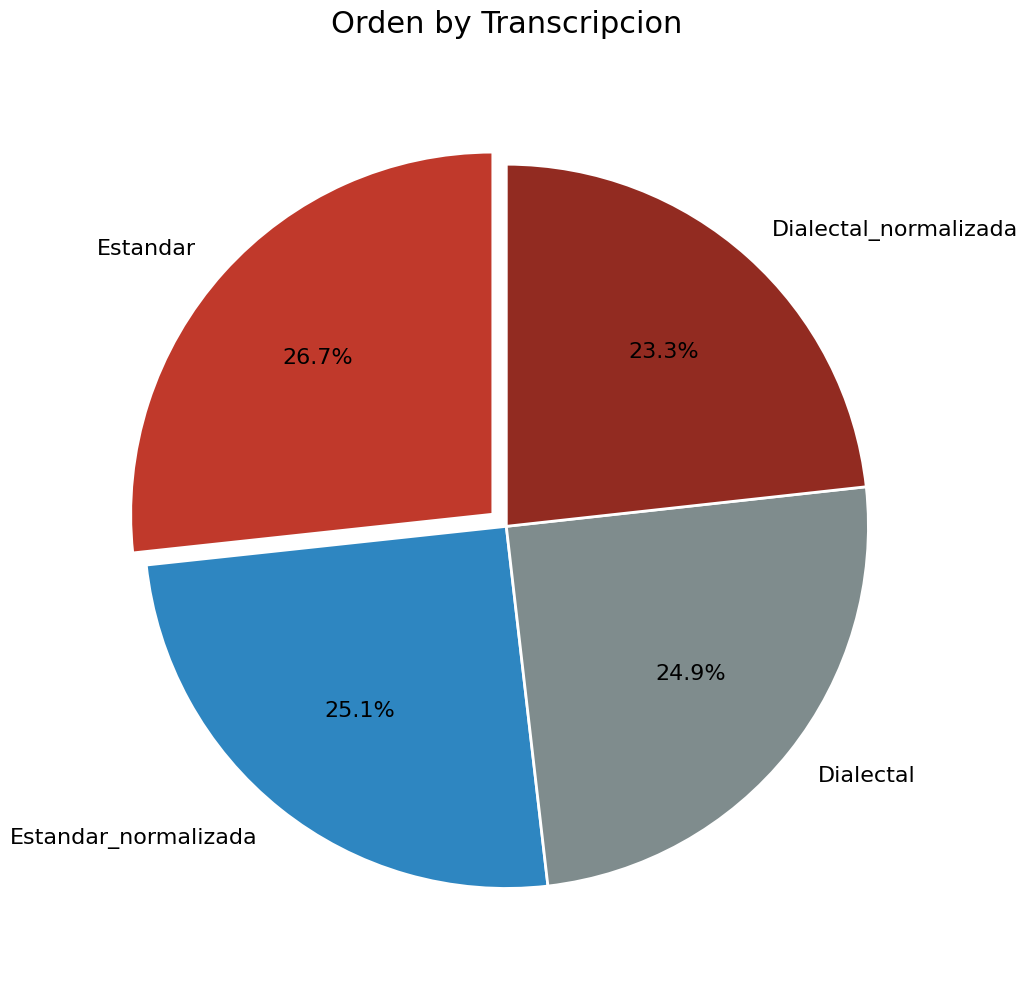

Does any single category account for the majority?

No